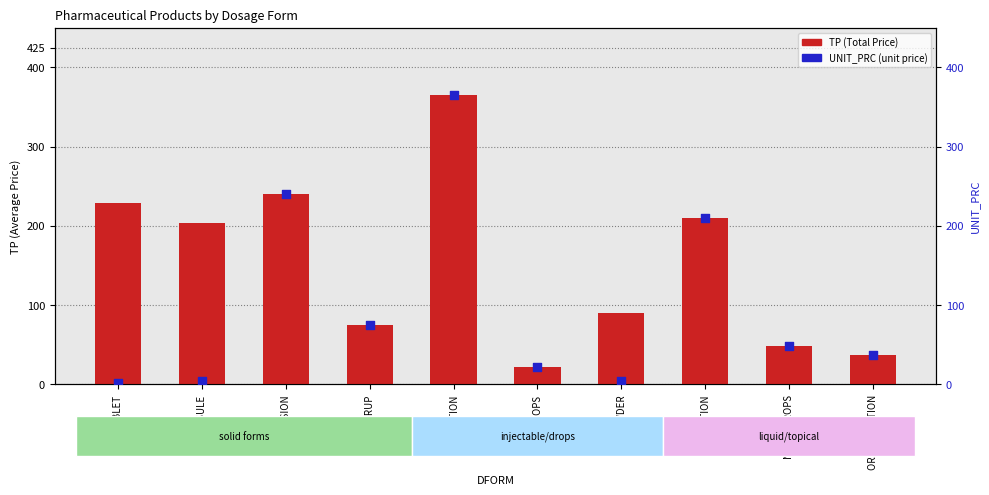

What are all the series names shown in the legend?

TP (Total Price), UNIT_PRC